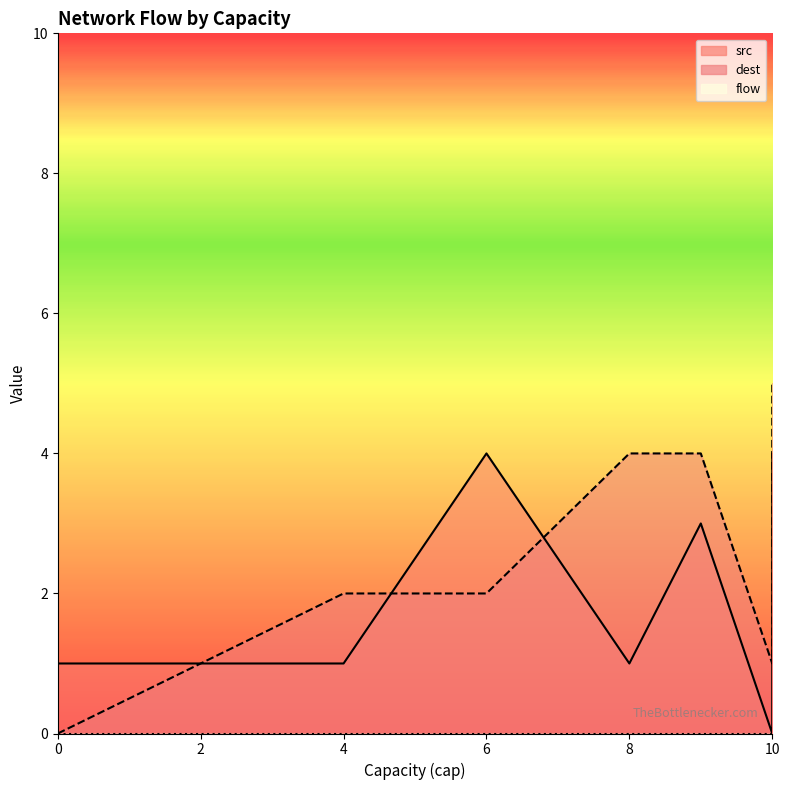

What is the difference between the maximum and minimum values in the dest series?

5